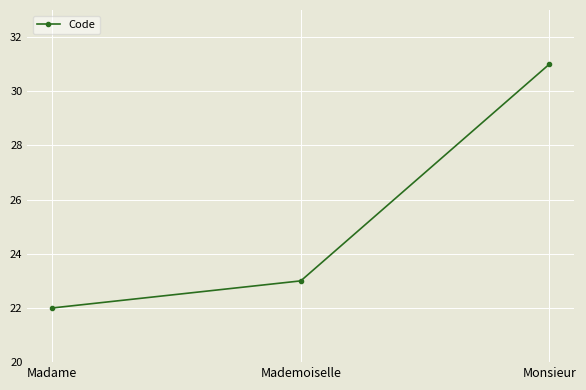

What is the value of the 1st point from the left?

22